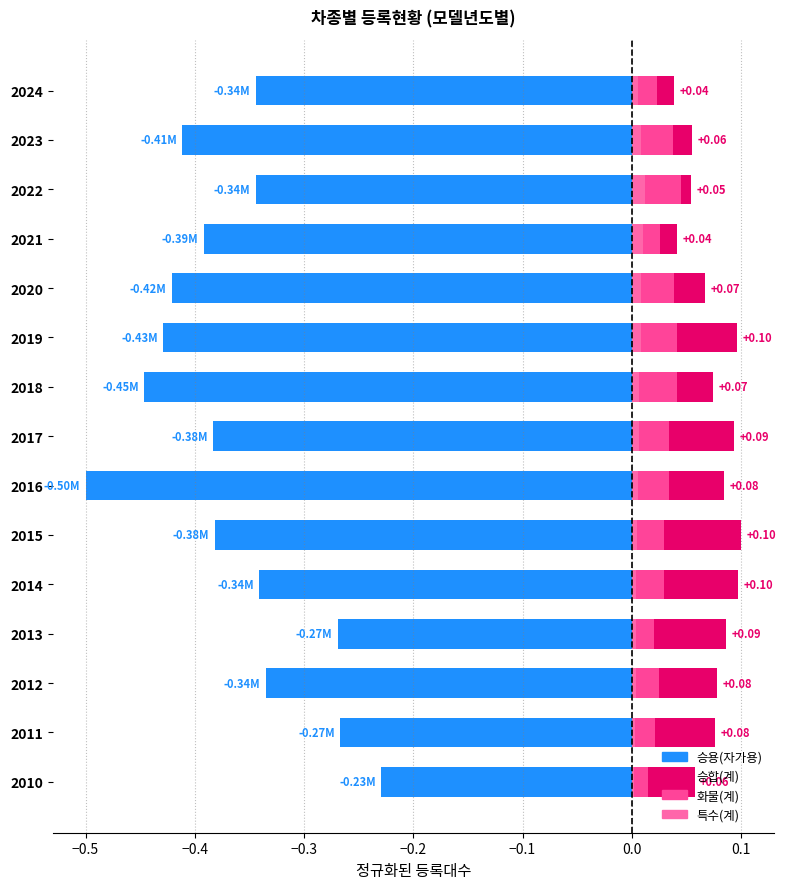

Count the number of categories in the chart.

15